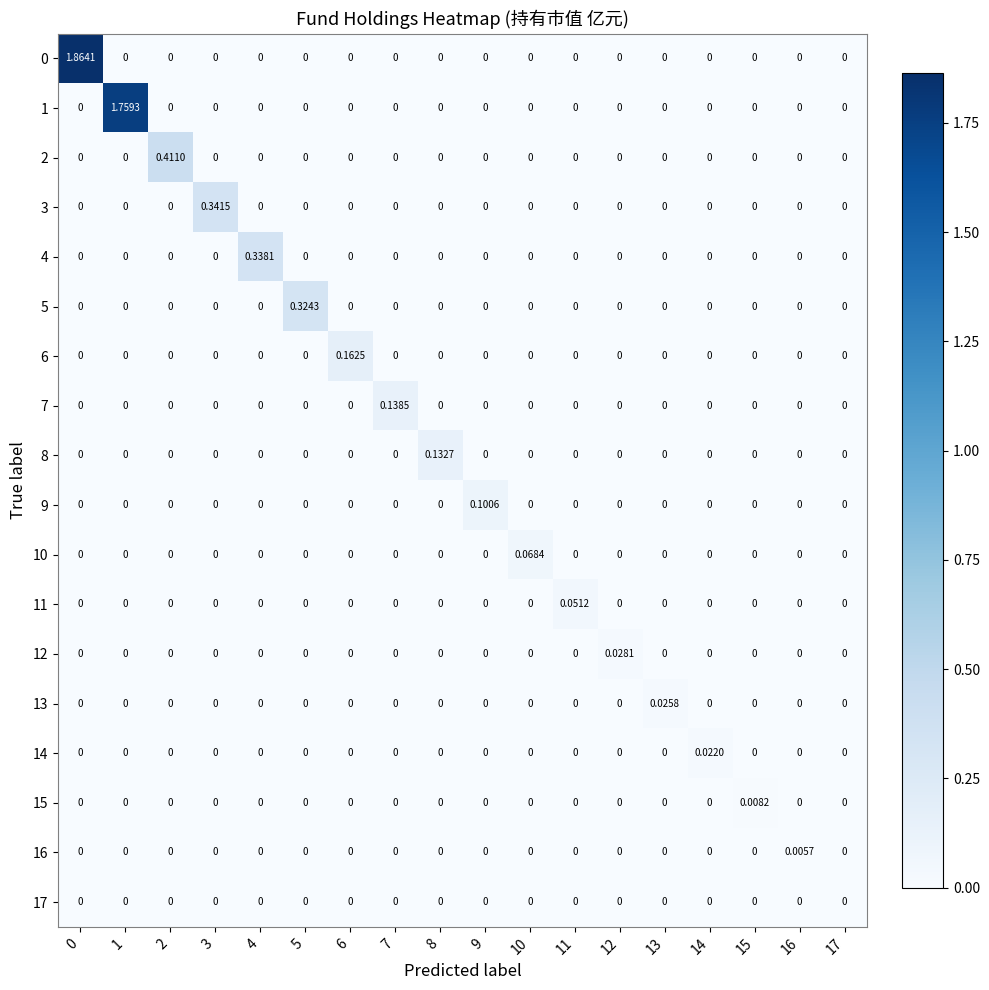

List the series in order of their peak value, lowest first.

17, 16, 15, 14, 13, 12, 11, 10, 9, 8, 7, 6, 5, 4, 3, 2, 1, 0